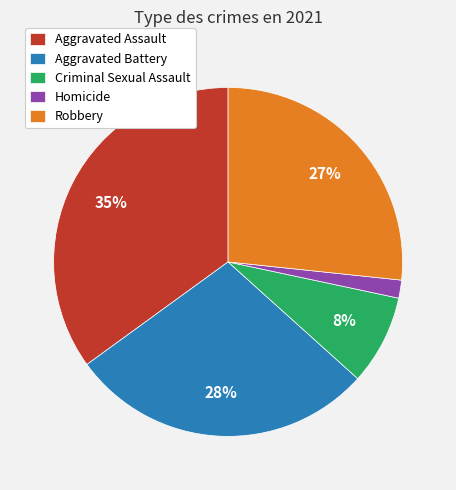

Rank the categories by value from lowest to highest.

Homicide, Criminal Sexual Assault, Robbery, Aggravated Battery, Aggravated Assault